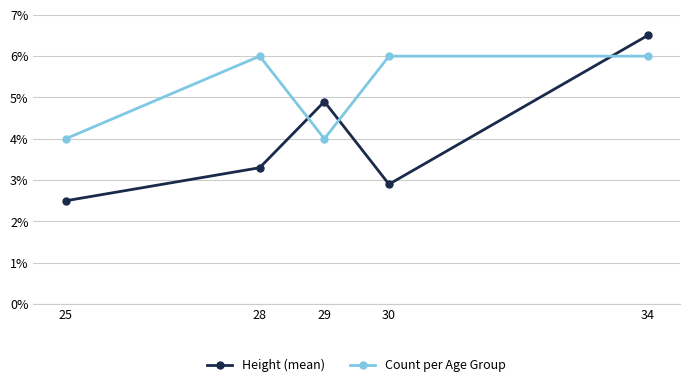

At which category does Count per Age Group reach its first local peak?

28